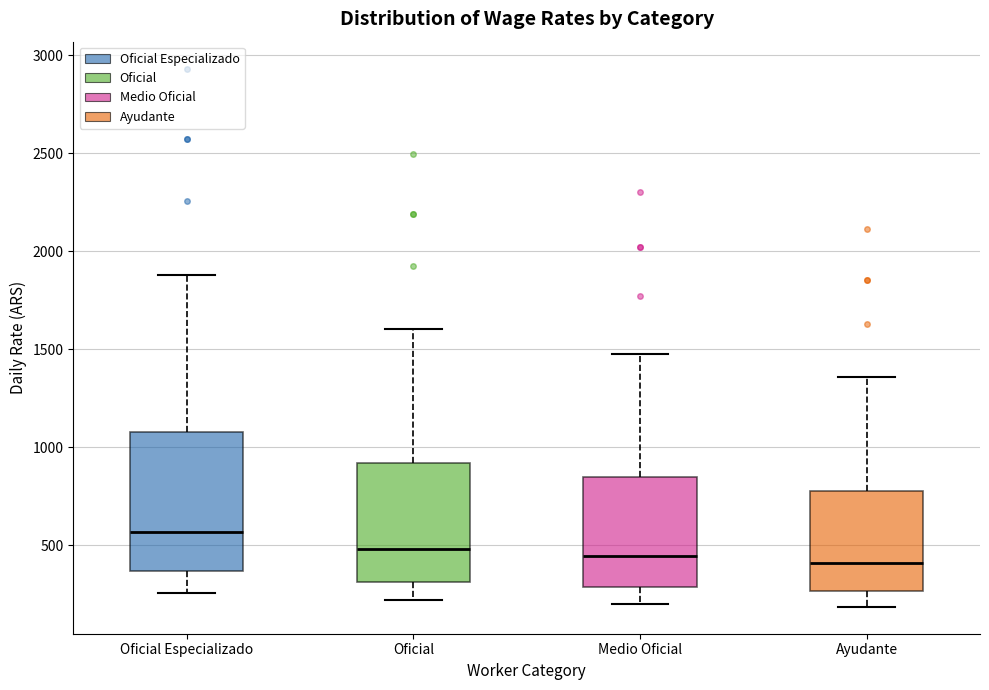

Which box is the tallest, from its lower edge to its upper edge?

Oficial Especializado